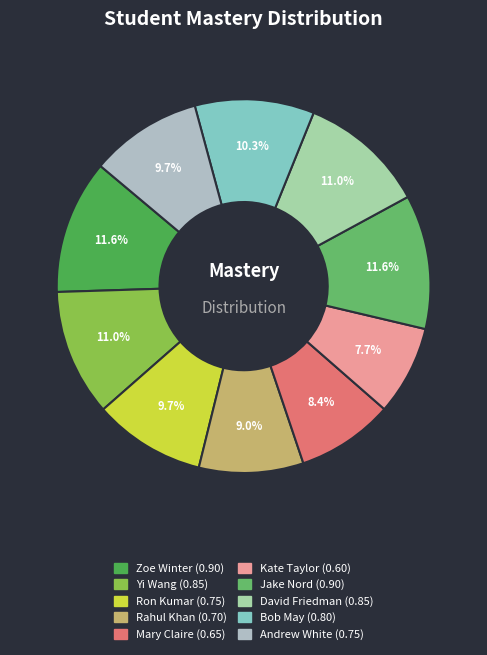

What percentage is the Zoe Winter slice, to the nearest percent?

12%